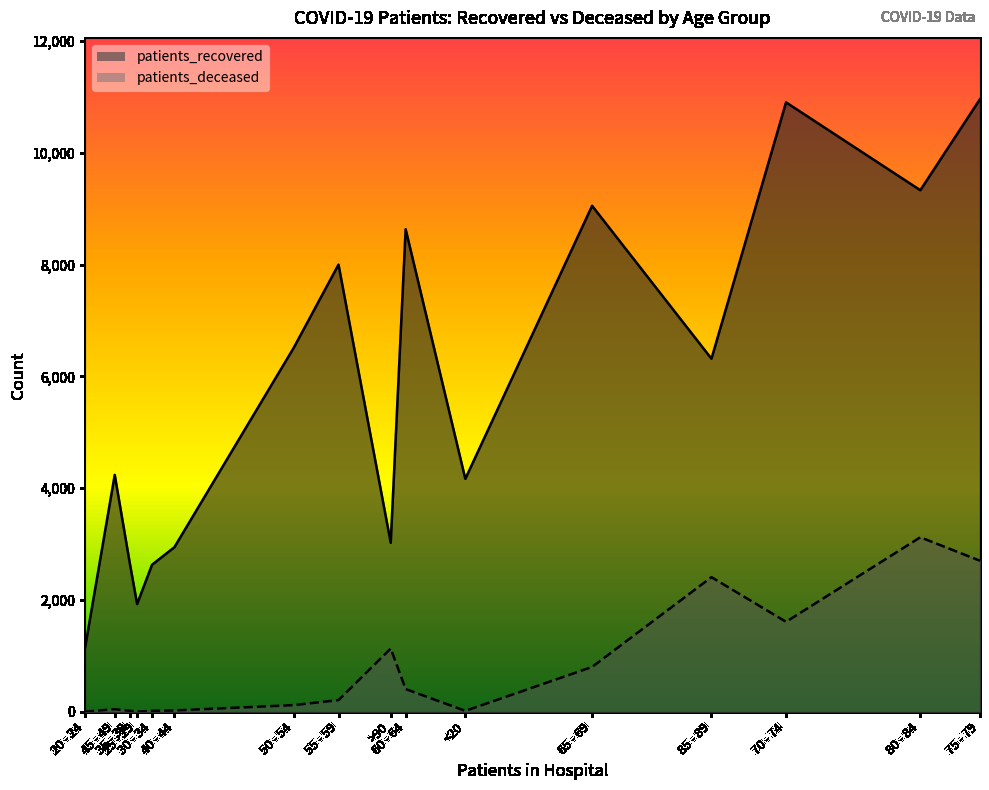

What is the highest value of the patients_recovered series?

10962